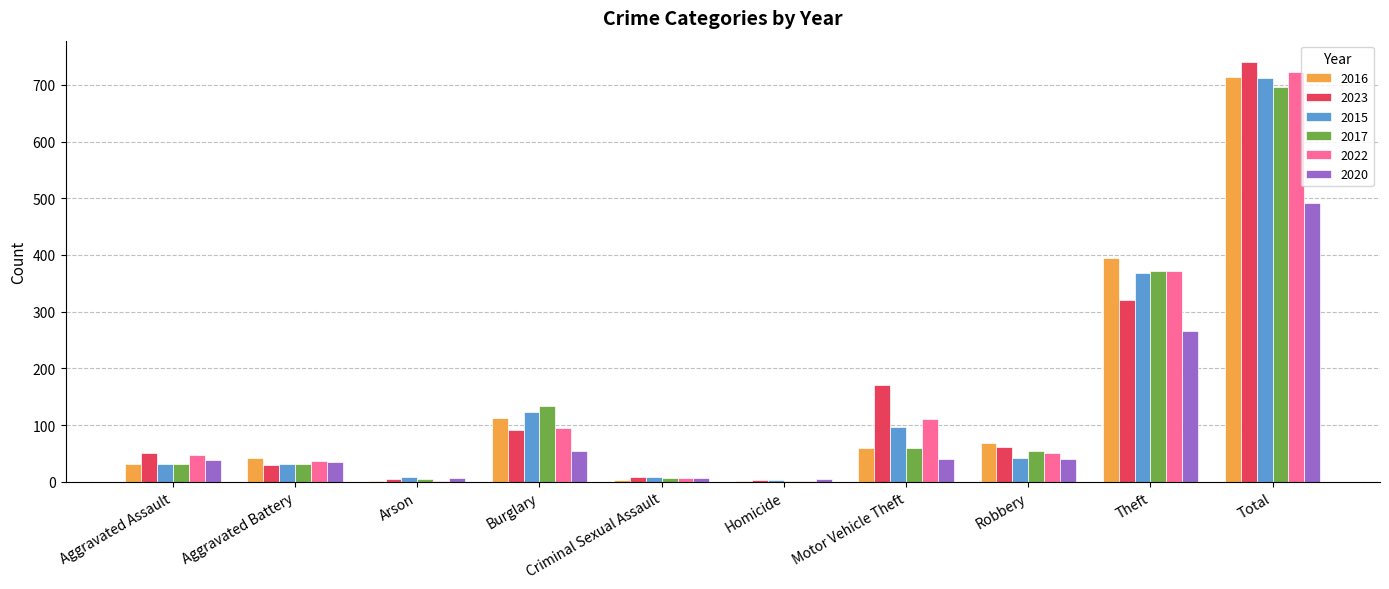

Is the value of 2023 at Homicide greater than the value of 2022 at Total?

No